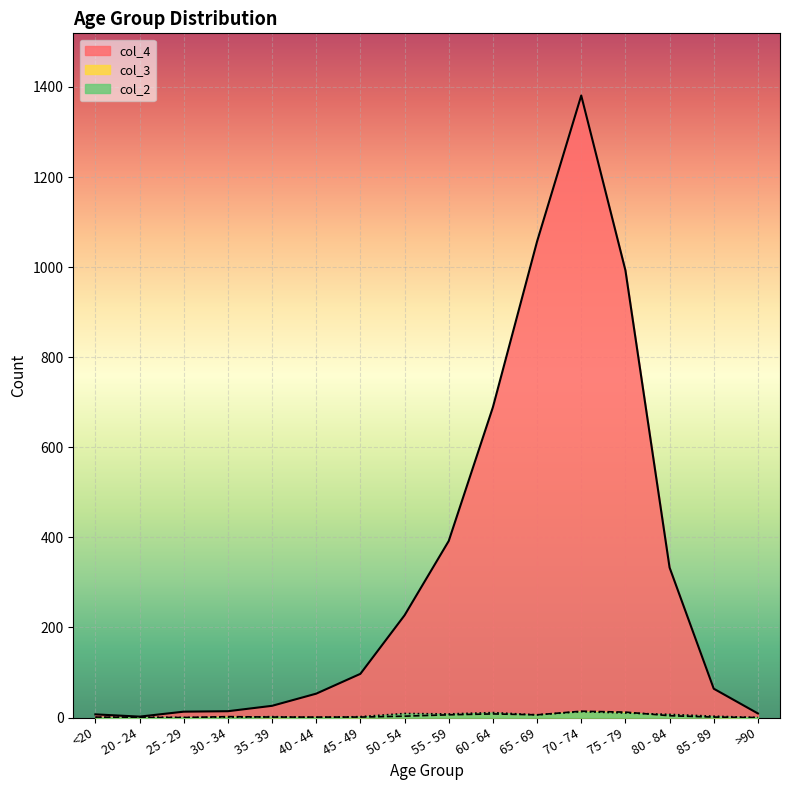

Where does the col_2 series first go above 3?

50 - 54